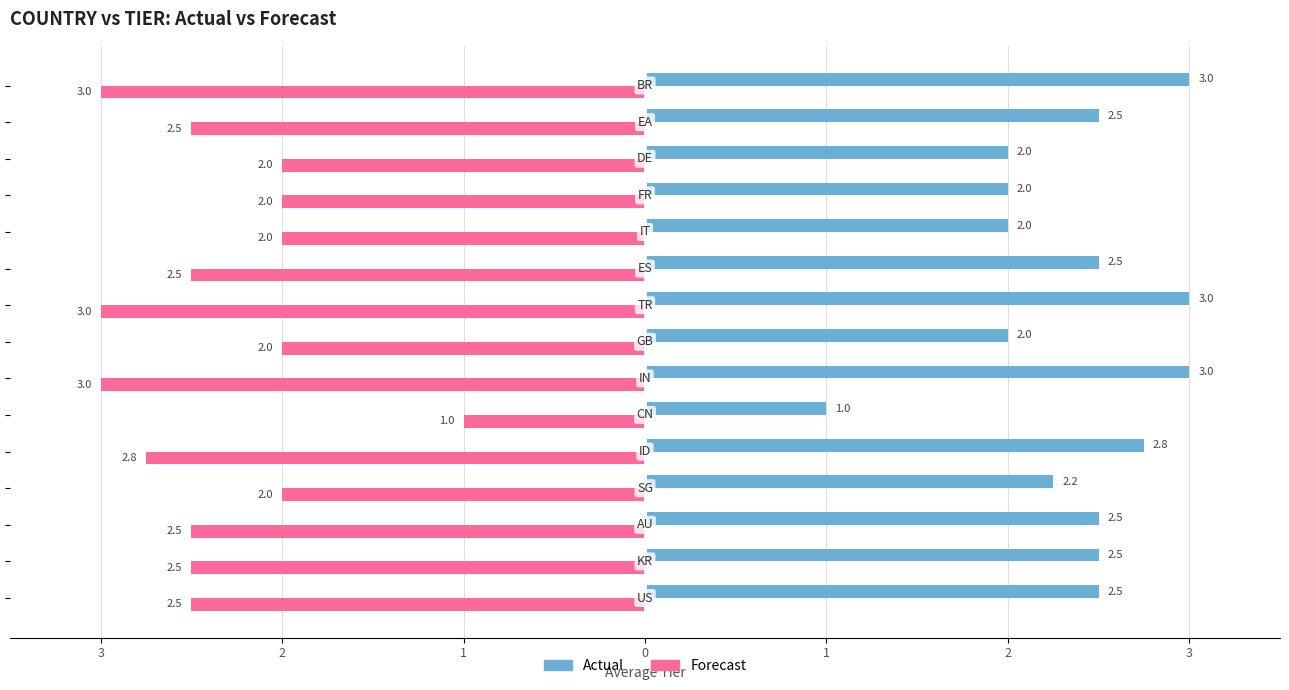

What is the difference between the maximum and minimum values in the Actual series?

2.0